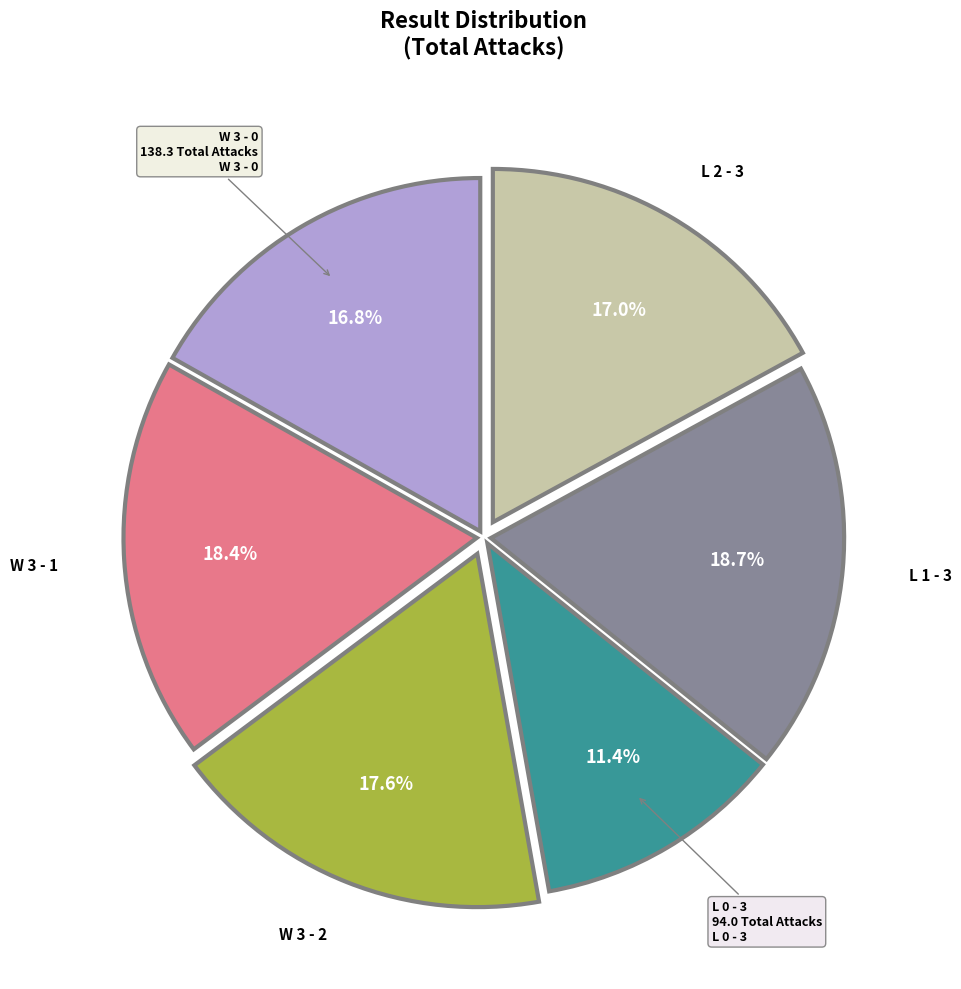

To the nearest percent, what percentage of the pie is W 3 - 1?

18%